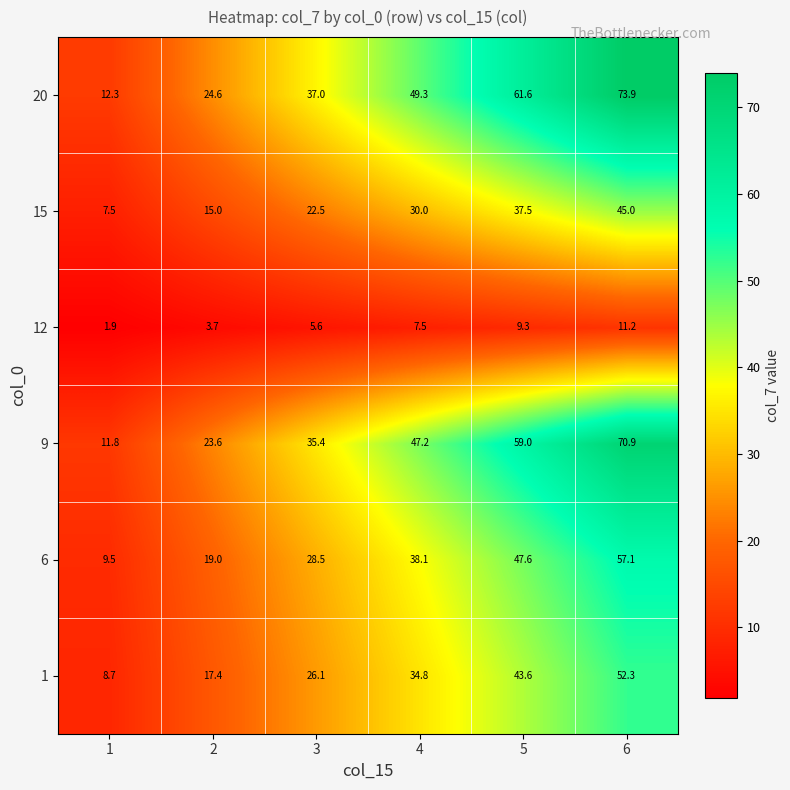

What is the approximate value of 1 at 5?

43.6